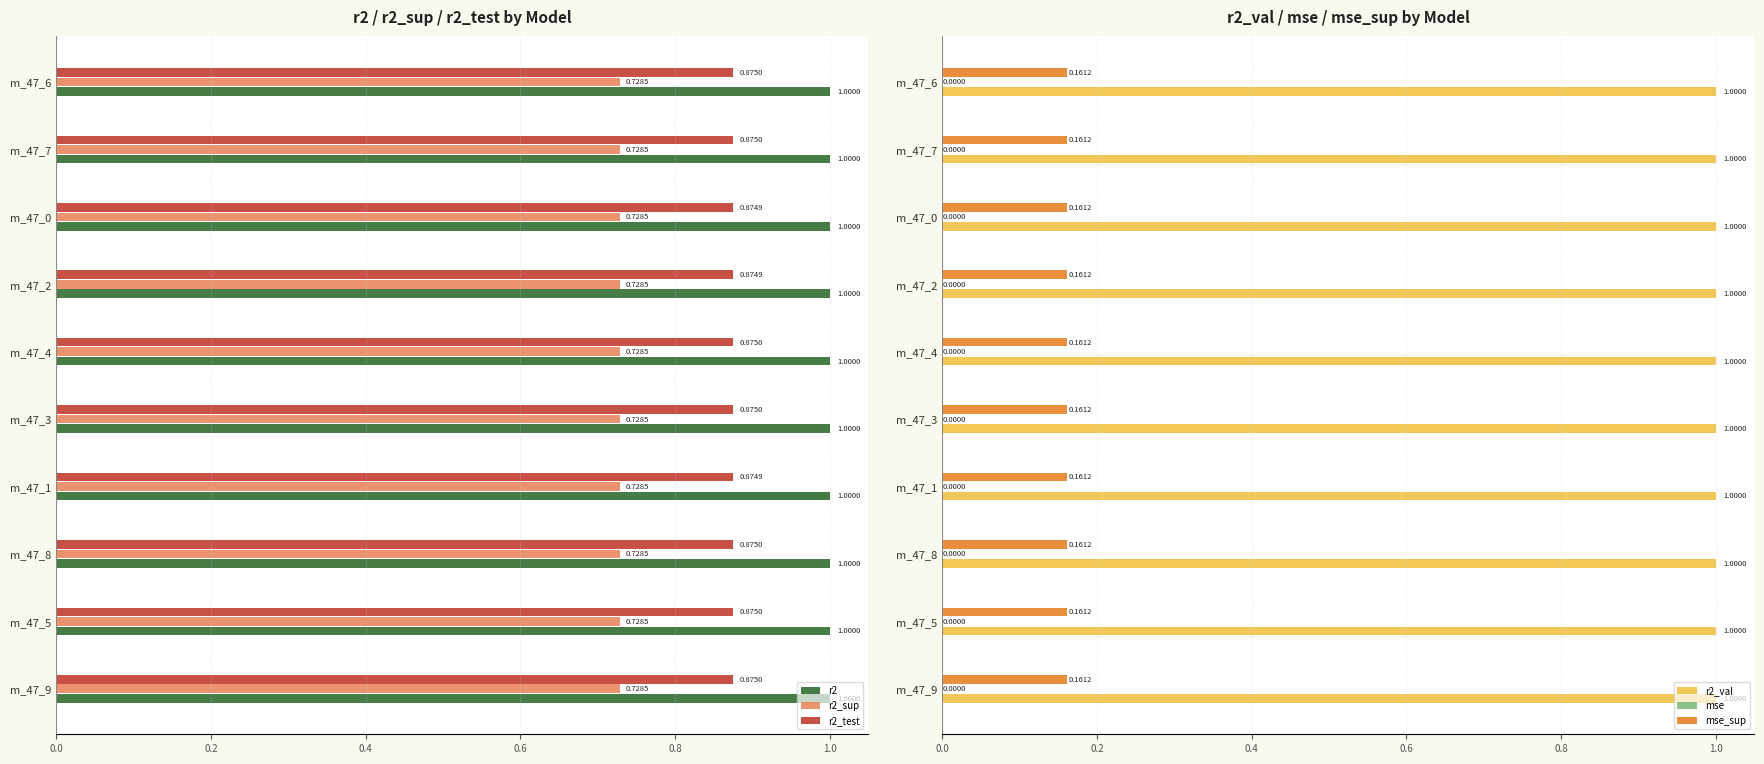

Does the chart contain any negative values?

No